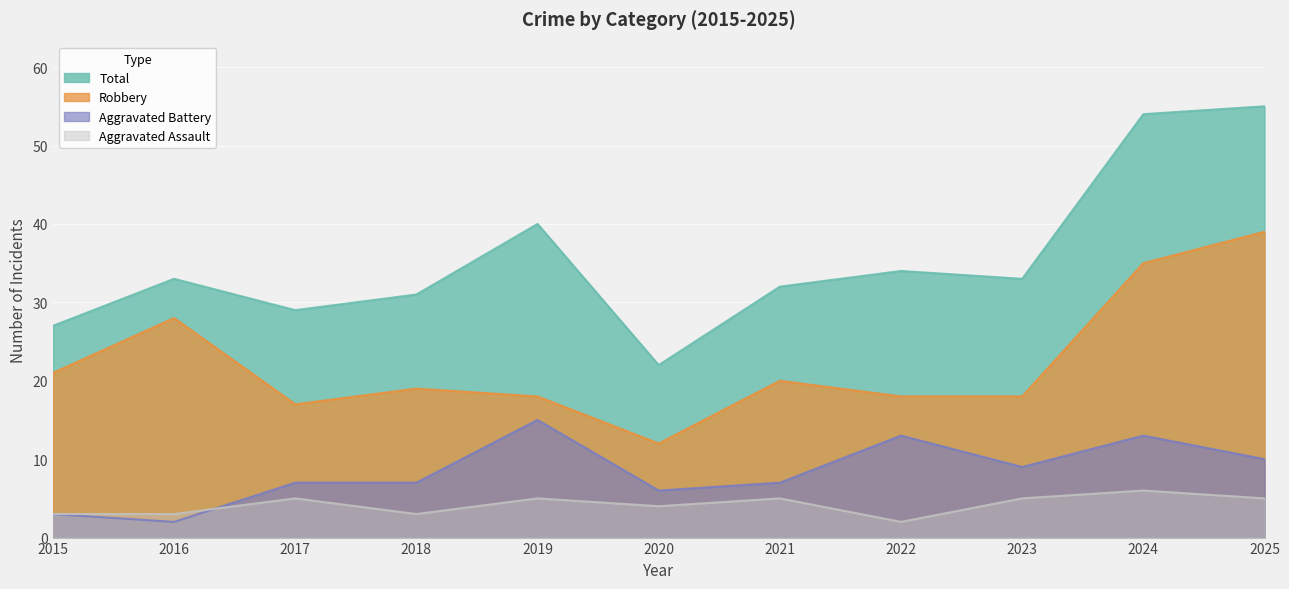

What value does the Aggravated Assault series have at 2017?

5